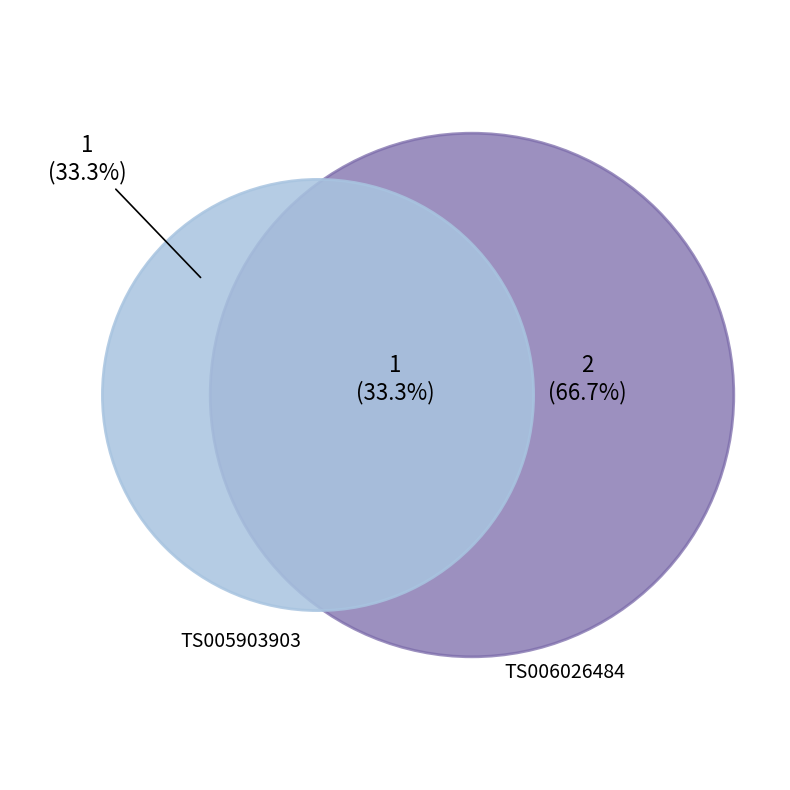

Approximately how many times larger is the value at TS005903903 compared to TS006026484?

0.5